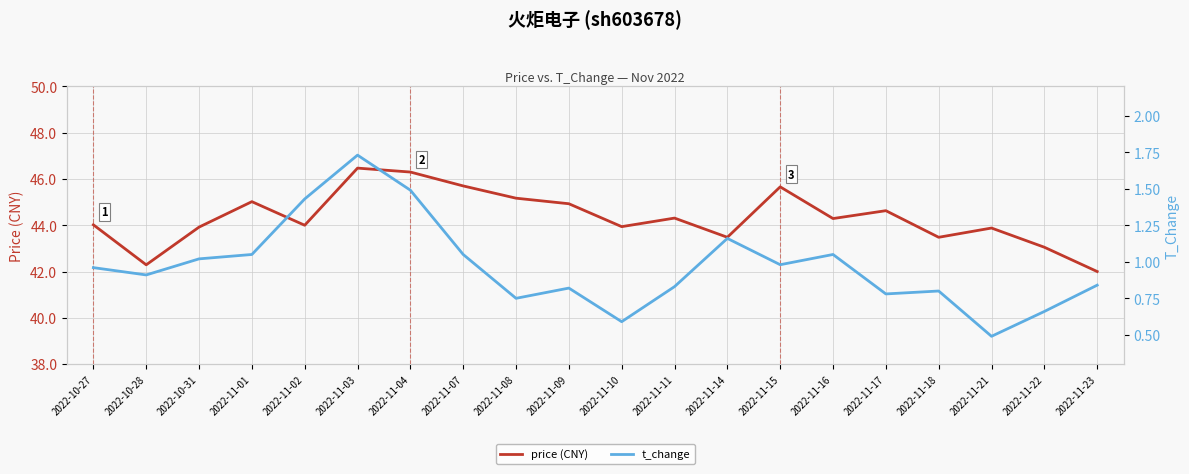

What position from the right is 2022-11-17?

5